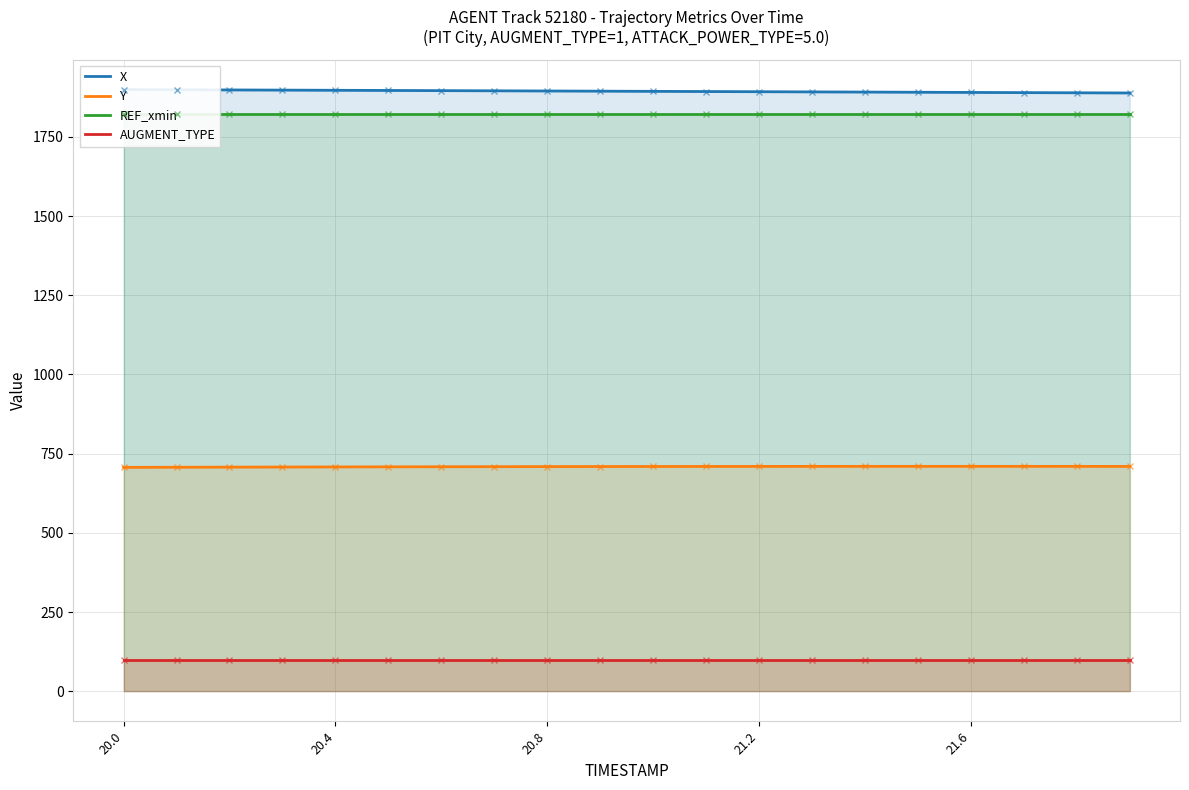

True or false: AUGMENT_TYPE and Y intersect in this chart.

False